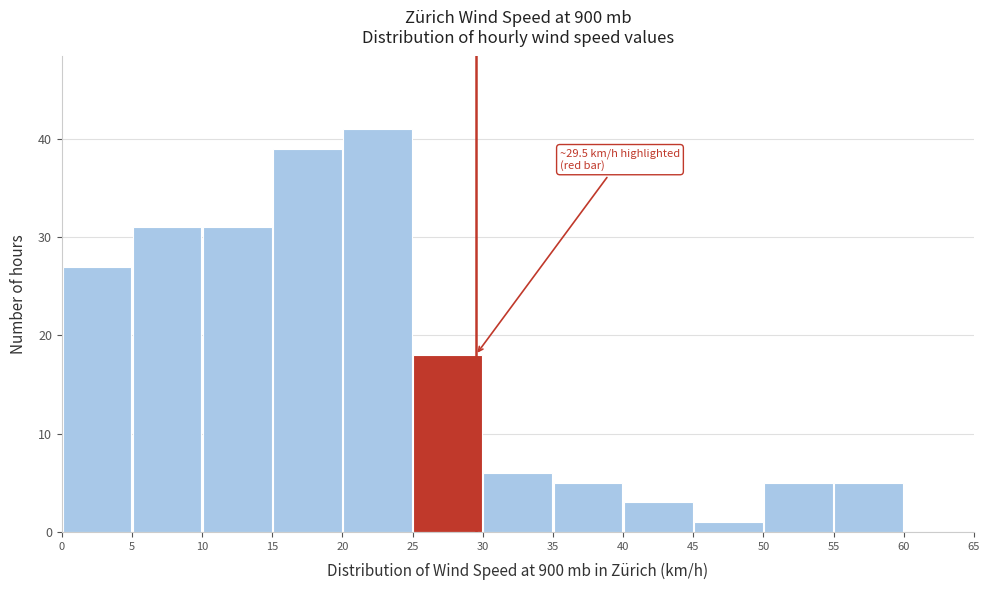

Which range on the x-axis has the tallest bar?

20 to 25